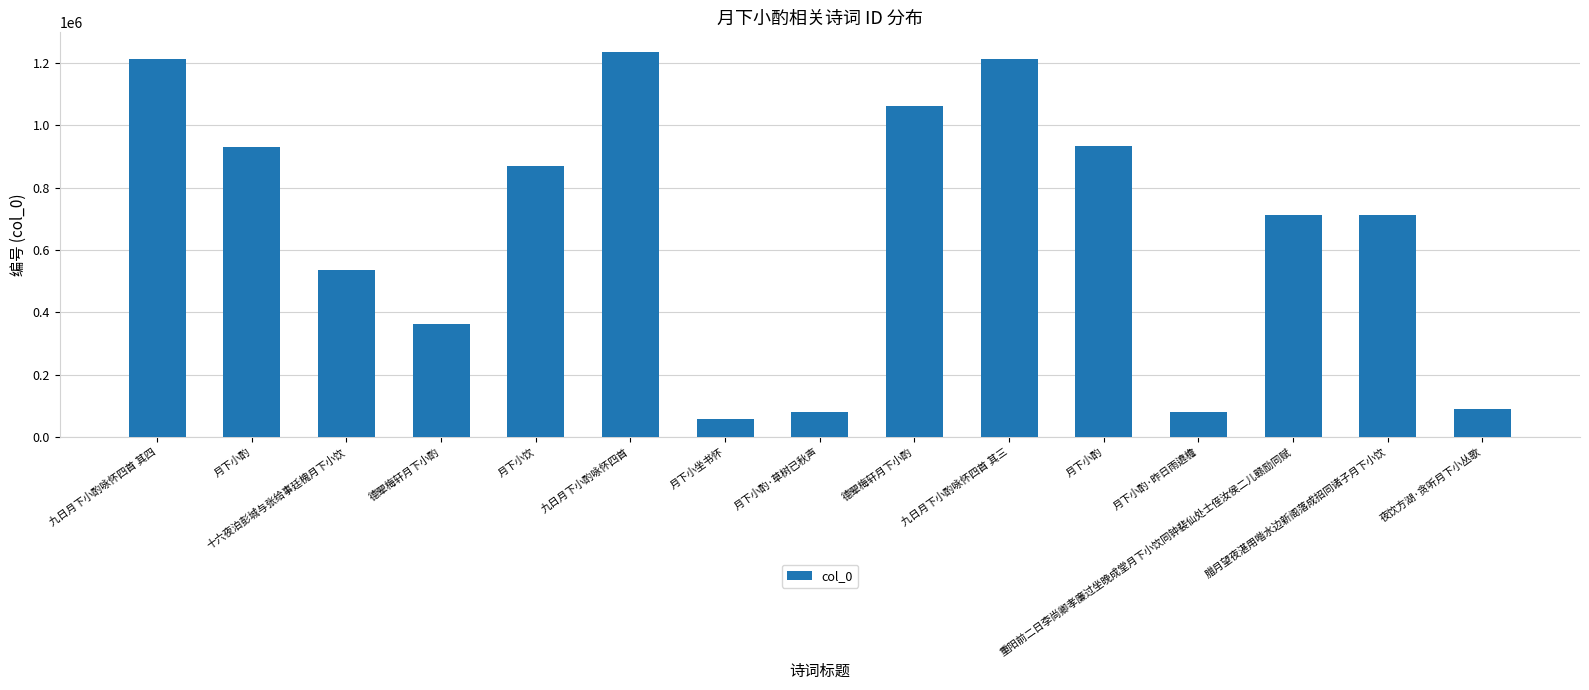

Which label corresponds to the largest value in the chart?

九日月下小酌咏怀四首